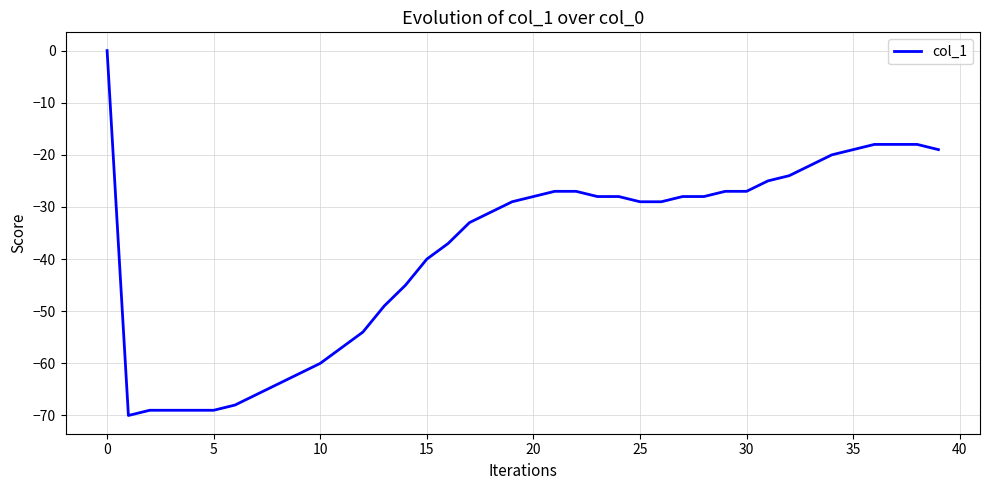

What is the difference between the maximum and minimum values?

70